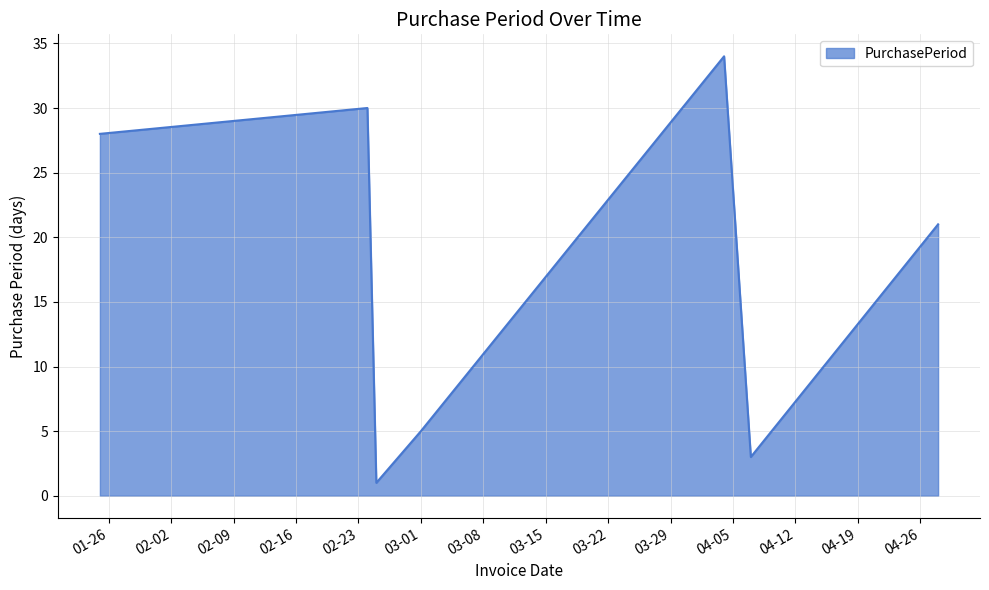

Reading left to right, transcribe all the data shown in this chart.

28	30	1	5	34	3	21